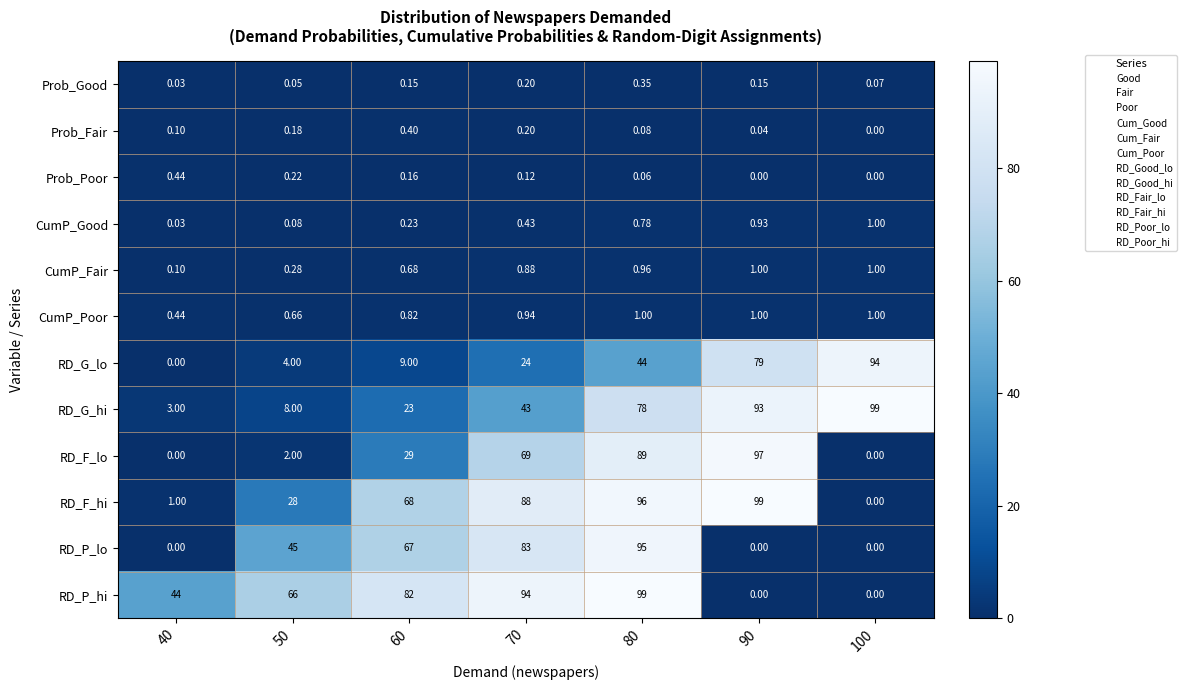

Which series has the largest total across all categories?

RD_P_hi